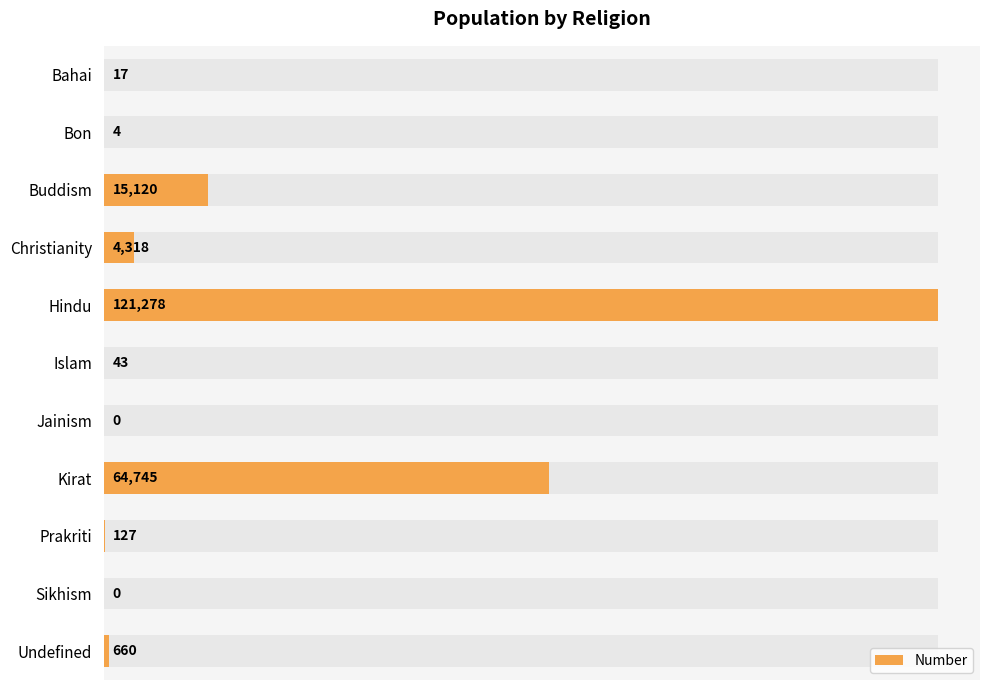

Reading right to left, extract all data points from this chart.

660	0	127	64745	0	43	121278	4318	15120	4	17